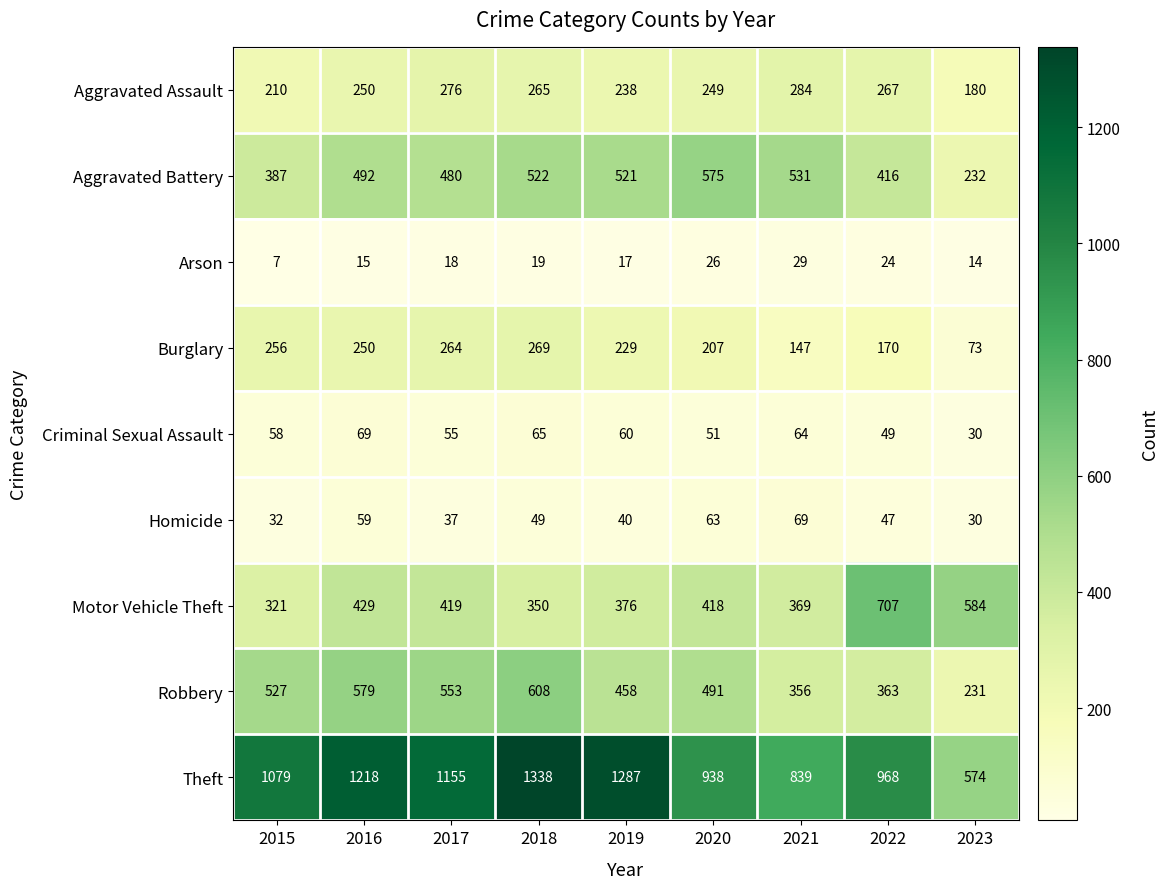

Which category has the lowest value in the Theft series?

2023